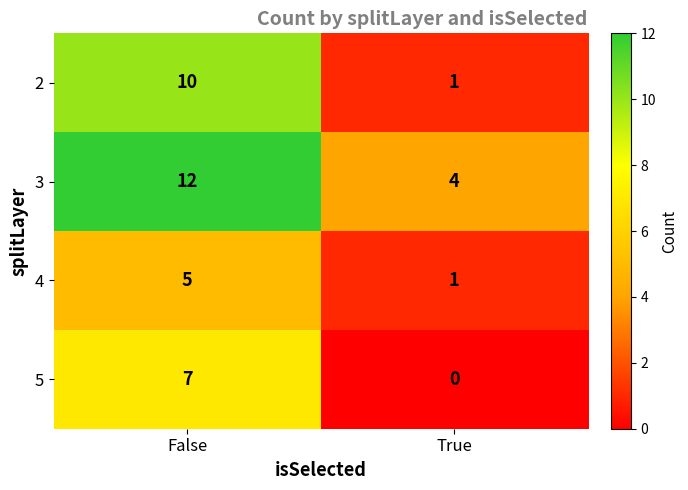

What is the spread (max minus min) of values at False?

7